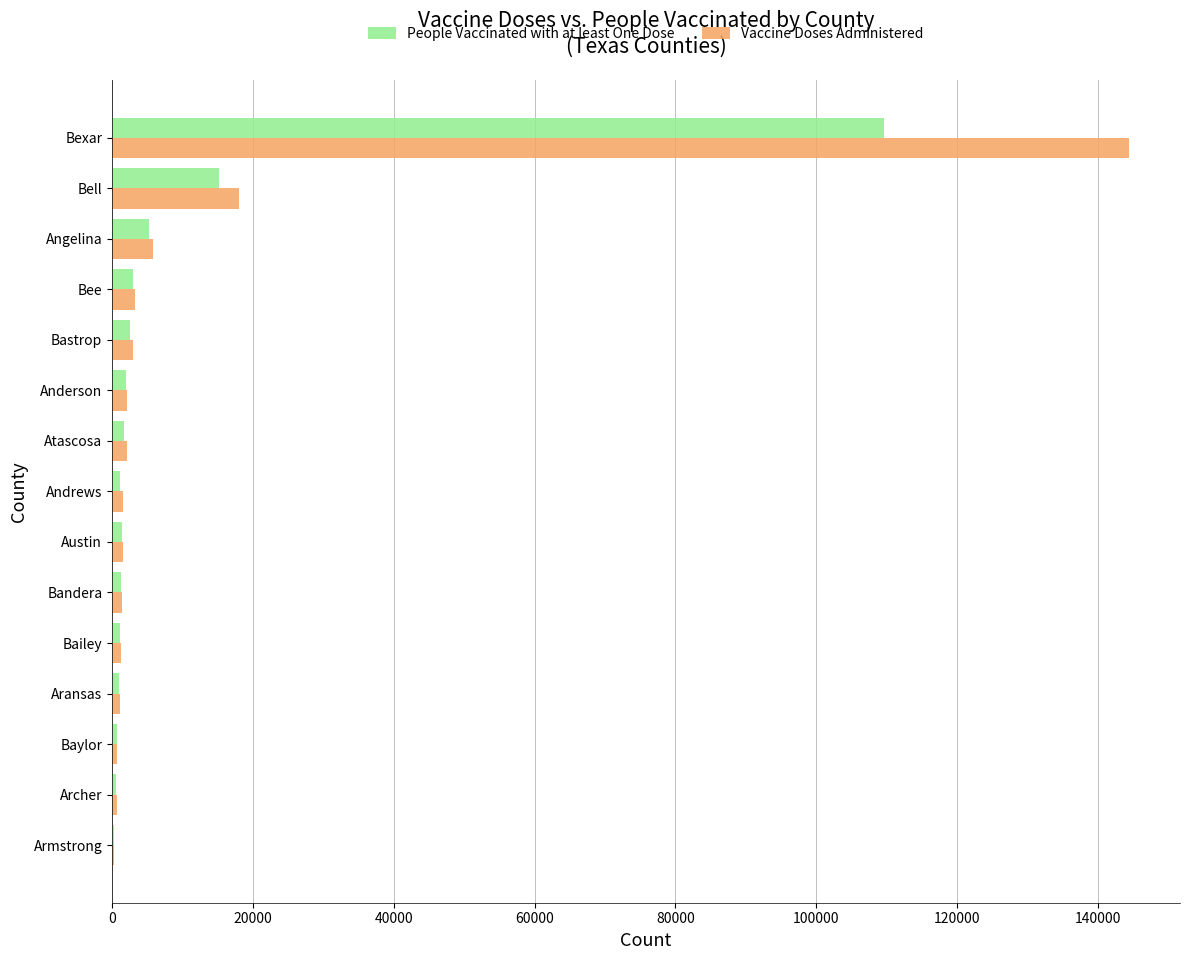

Where is Vaccine Doses Administered nearest to the value 72352?

Bell